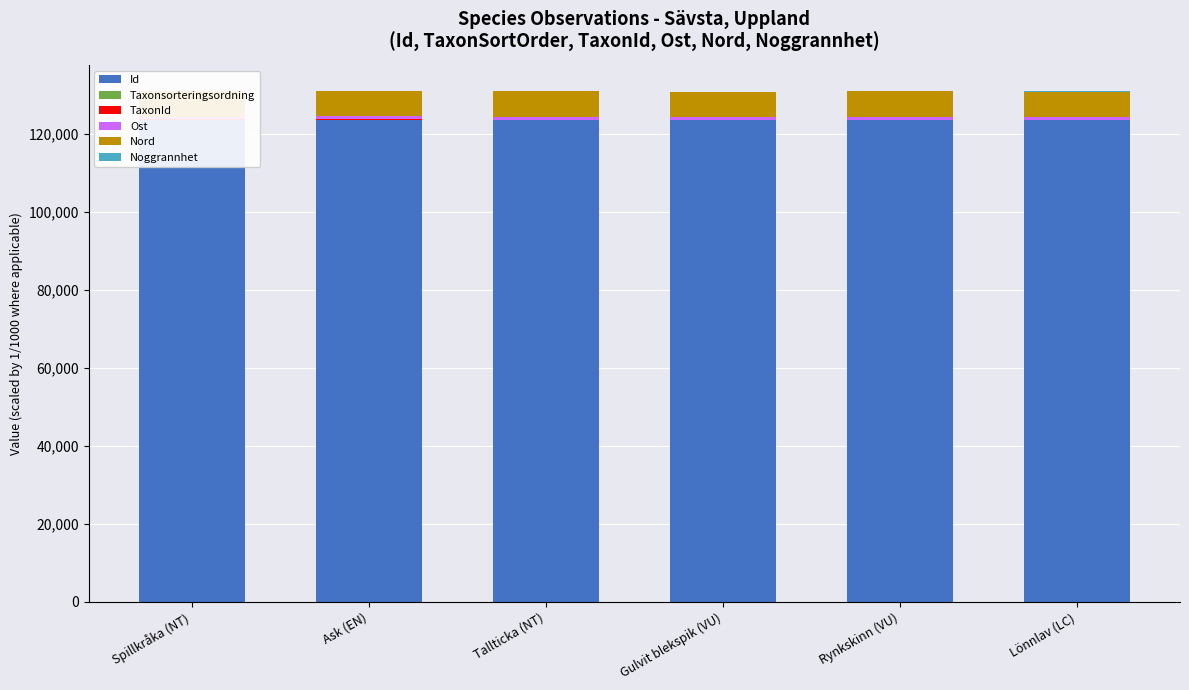

Reading left to right, transcribe all the data shown in this chart.

Id: Spillkråka (NT)=123517.8	Ask (EN)=123517.8	Tallticka (NT)=123517.8	Gulvit blekspik (VU)=123517.8	Rynkskinn (VU)=123517.8	Lönnlav (LC)=123517.8
Taxonsorteringsordning: Spillkråka (NT)=57.5	Ask (EN)=105.7	Tallticka (NT)=91.0	Gulvit blekspik (VU)=74.9	Rynkskinn (VU)=91.5	Lönnlav (LC)=79.2
TaxonId: Spillkråka (NT)=100.0	Ask (EN)=220.8	Tallticka (NT)=5.4	Gulvit blekspik (VU)=6.5	Rynkskinn (VU)=1.2	Lönnlav (LC)=6.4
Ost: Spillkråka (NT)=629.9	Ask (EN)=629.8	Tallticka (NT)=629.9	Gulvit blekspik (VU)=629.8	Rynkskinn (VU)=629.9	Lönnlav (LC)=629.8
Nord: Spillkråka (NT)=6616.3	Ask (EN)=6616.3	Tallticka (NT)=6616.4	Gulvit blekspik (VU)=6616.3	Rynkskinn (VU)=6616.4	Lönnlav (LC)=6616.3
Noggrannhet: Spillkråka (NT)=5.0	Ask (EN)=5.0	Tallticka (NT)=5.0	Gulvit blekspik (VU)=5.0	Rynkskinn (VU)=5.0	Lönnlav (LC)=5.0